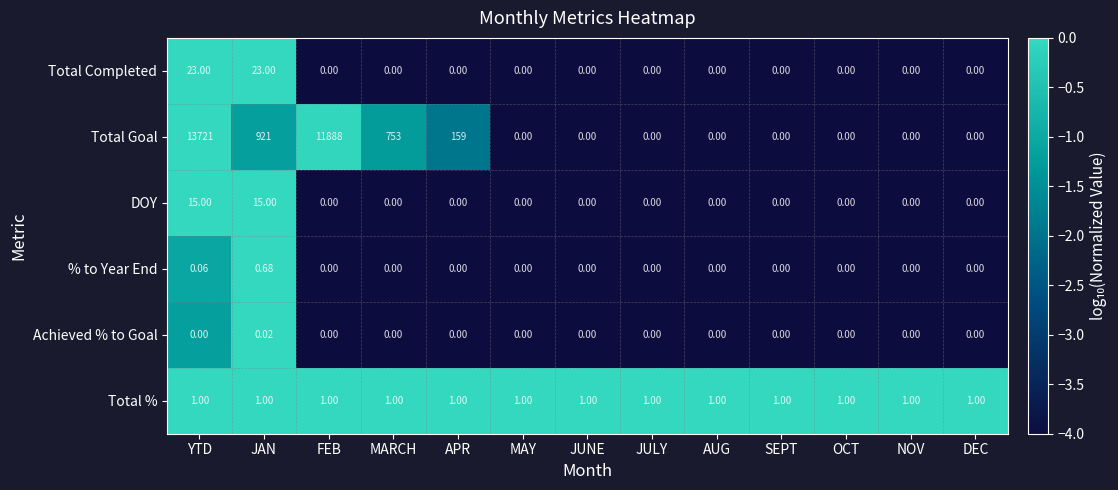

At which category is the sum across all series the highest?

YTD